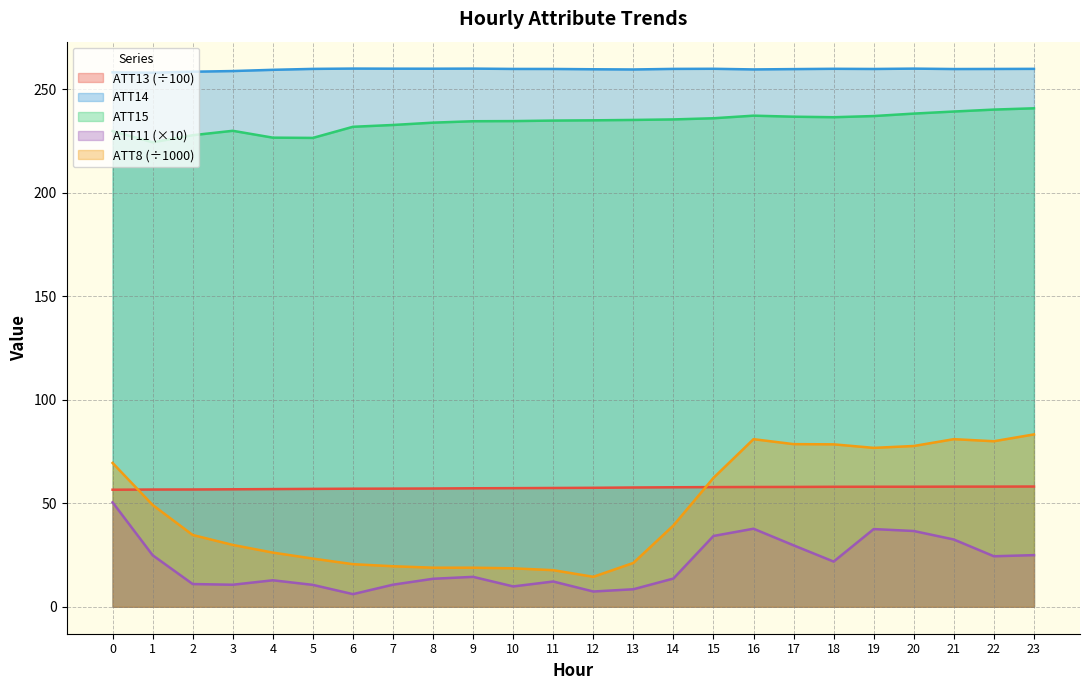

True or false: ATT11 has more than 0 points higher than both neighbors.

True